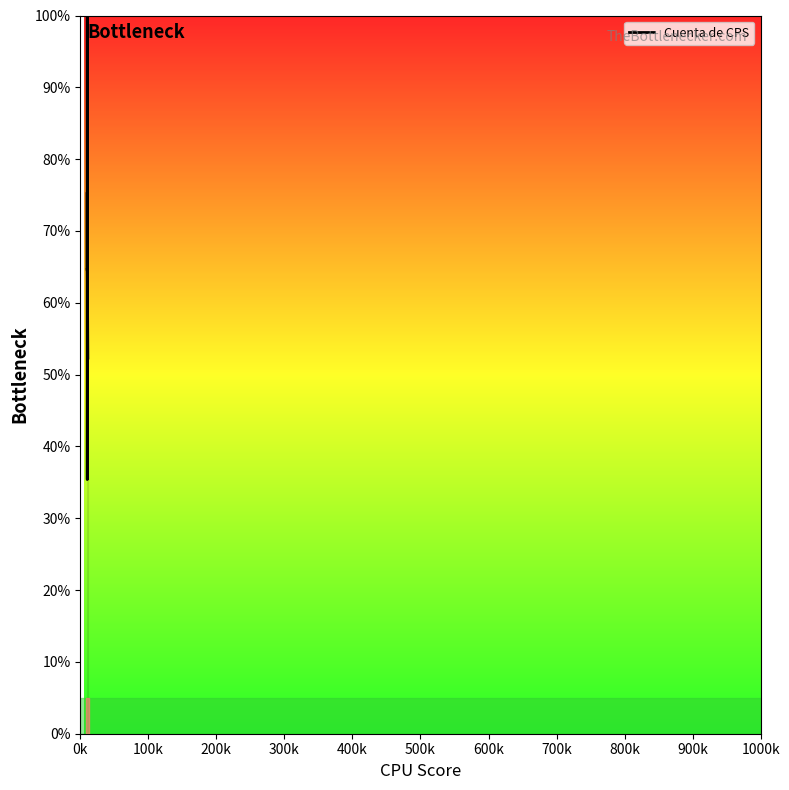

What is the maximum value shown in the chart?

100.0